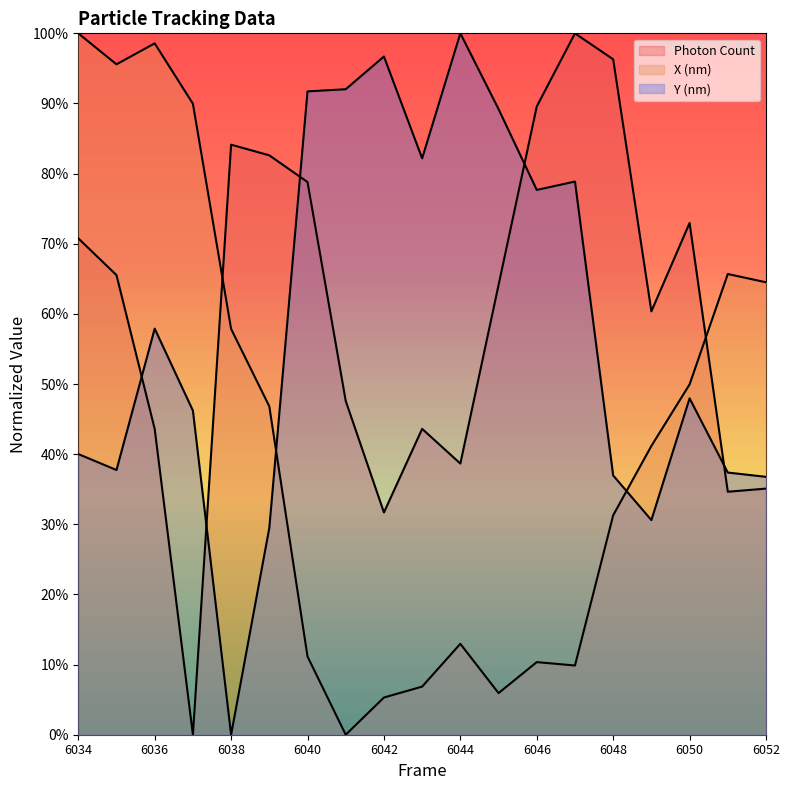

Reading left to right, extract all data points from this chart.

Photon Count: 0.7	0.7	0.4	0.0	0.8	0.8	0.8	0.5	0.3	0.4	0.4	0.6	0.9	1.0	1.0	0.6	0.7	0.3	0.4
X (nm): 1.0	1.0	1.0	0.9	0.6	0.5	0.1	0.0	0.1	0.1	0.1	0.1	0.1	0.1	0.3	0.4	0.5	0.7	0.6
Y (nm): 0.4	0.4	0.6	0.5	0.0	0.3	0.9	0.9	1.0	0.8	1.0	0.9	0.8	0.8	0.4	0.3	0.5	0.4	0.4